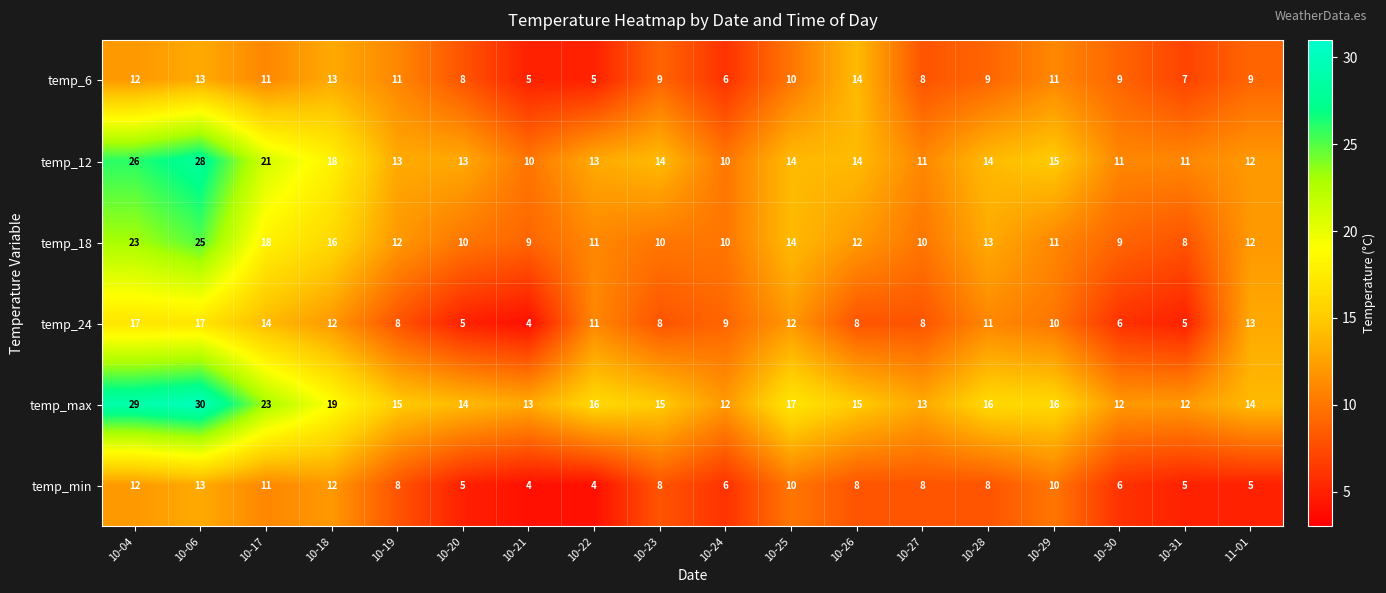

At how many categories does at least one series exceed 25?

2